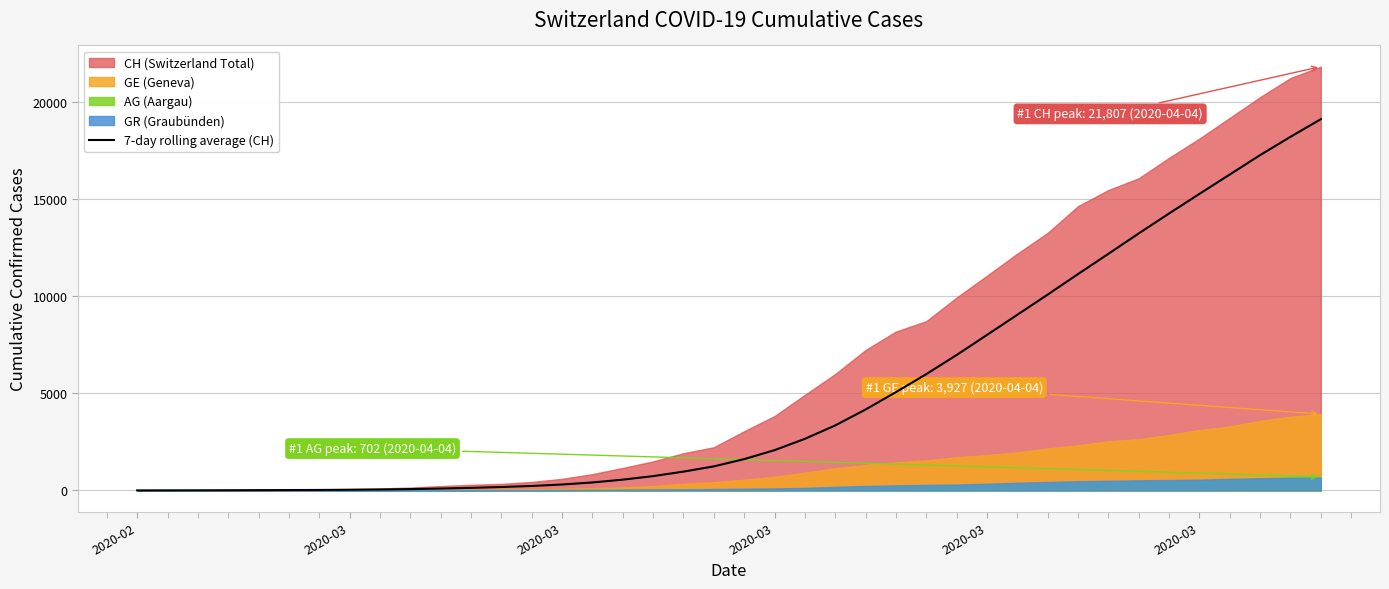

Which has a higher value, 22 or 8?

22